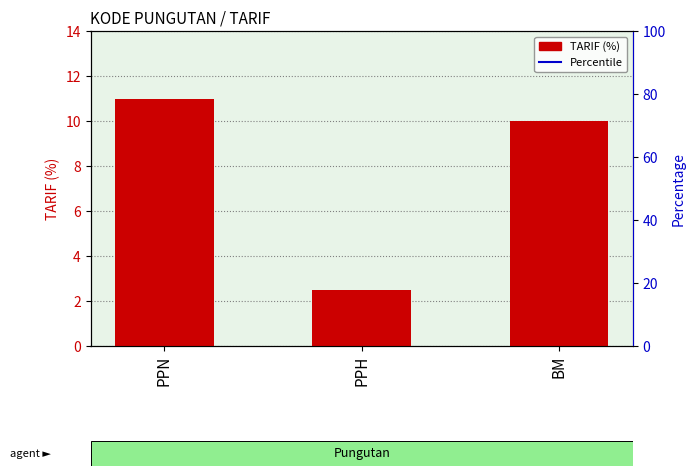

What is the difference between the values at BM and PPN?

1.0